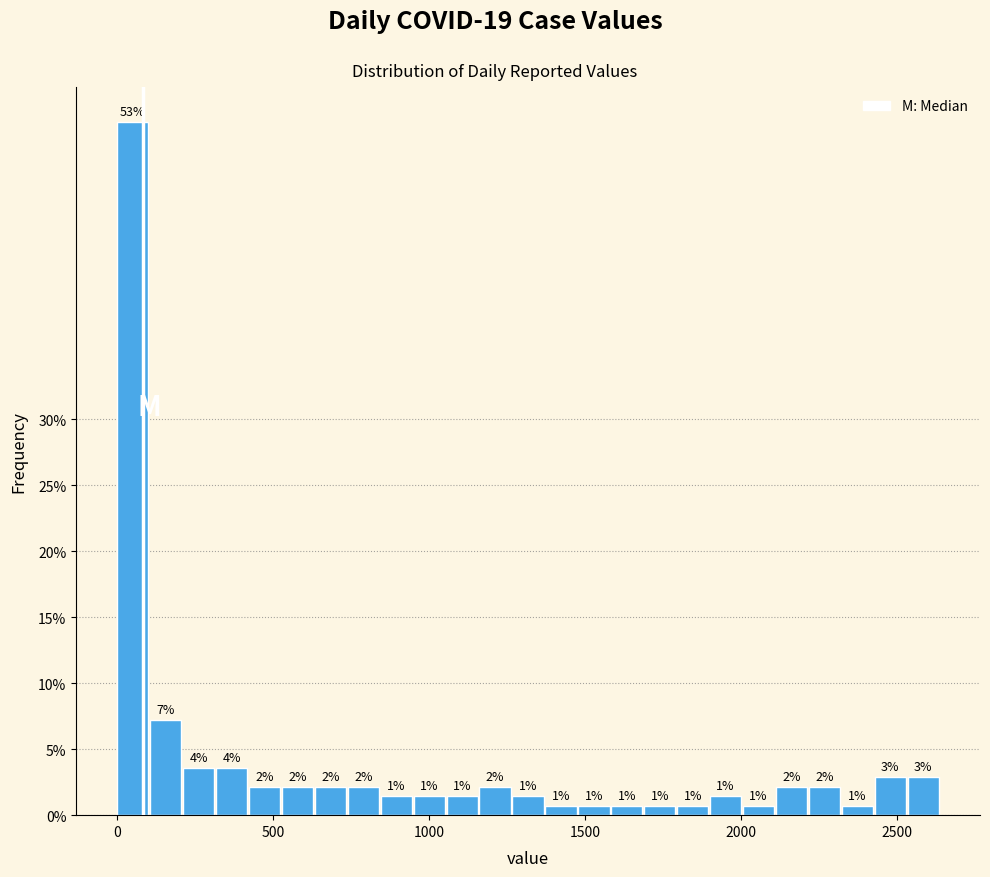

Read against the x-axis, roughly where is the centre of the tallest bar?

50